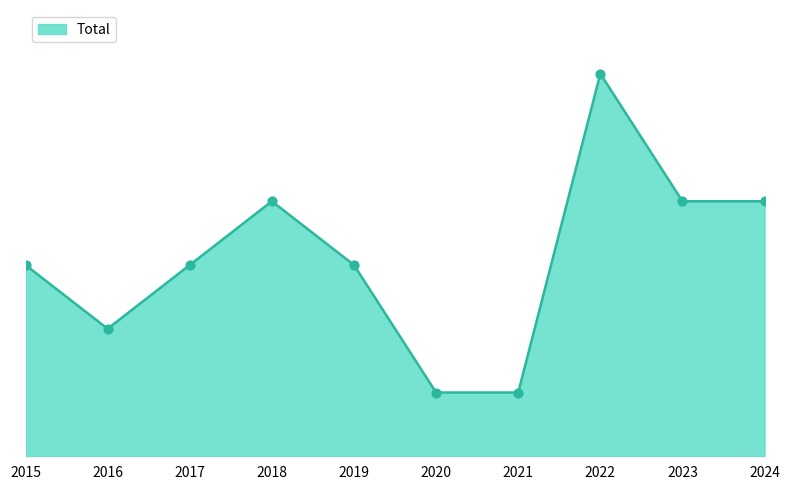

Which has a higher value, 2020 or 2022?

2022